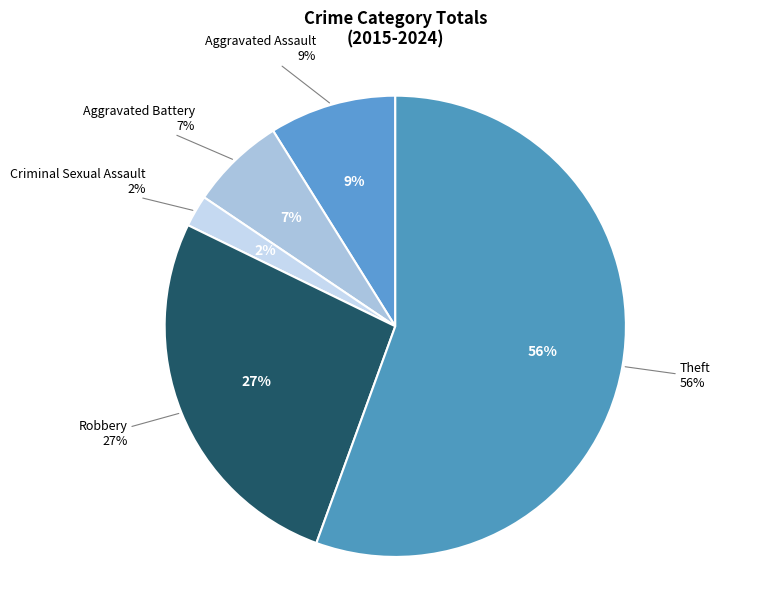

Which category accounts for the majority?

Theft